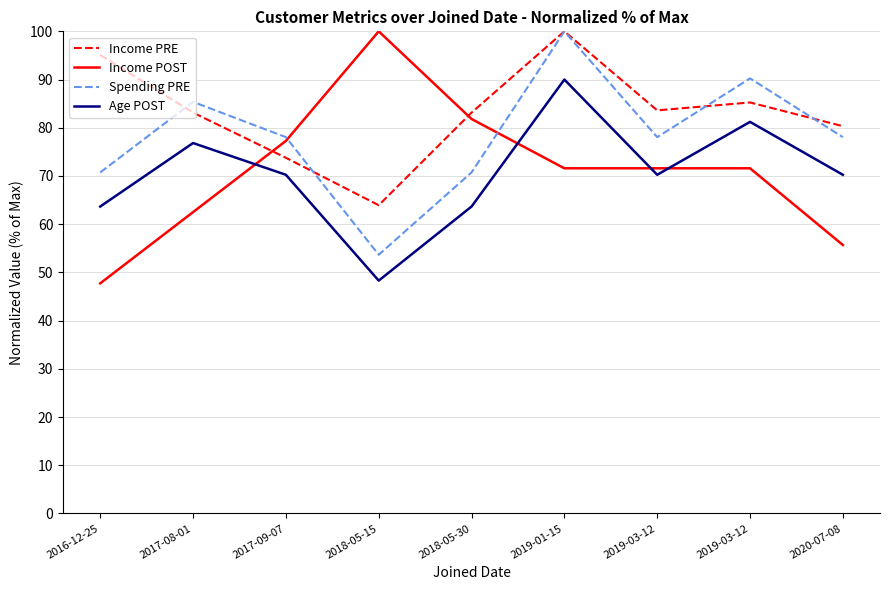

Which series has the largest range (max minus min)?

Income POST